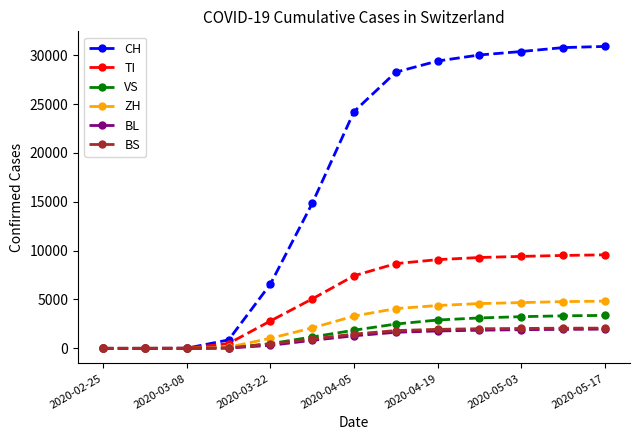

At how many categories does at least one series exceed 27552?

6